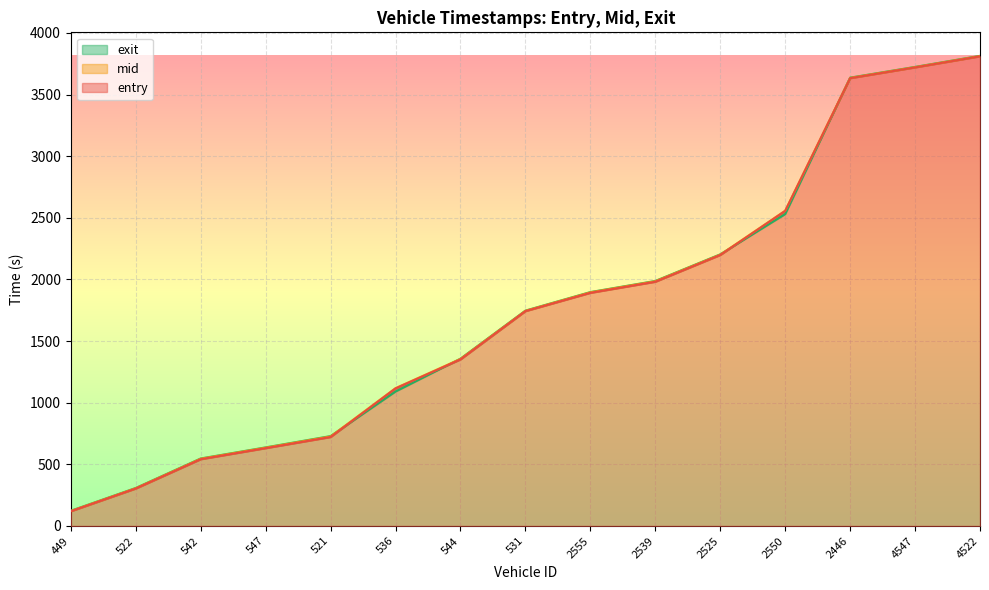

The entry series shows 1351.3 at 544. True or false?

True